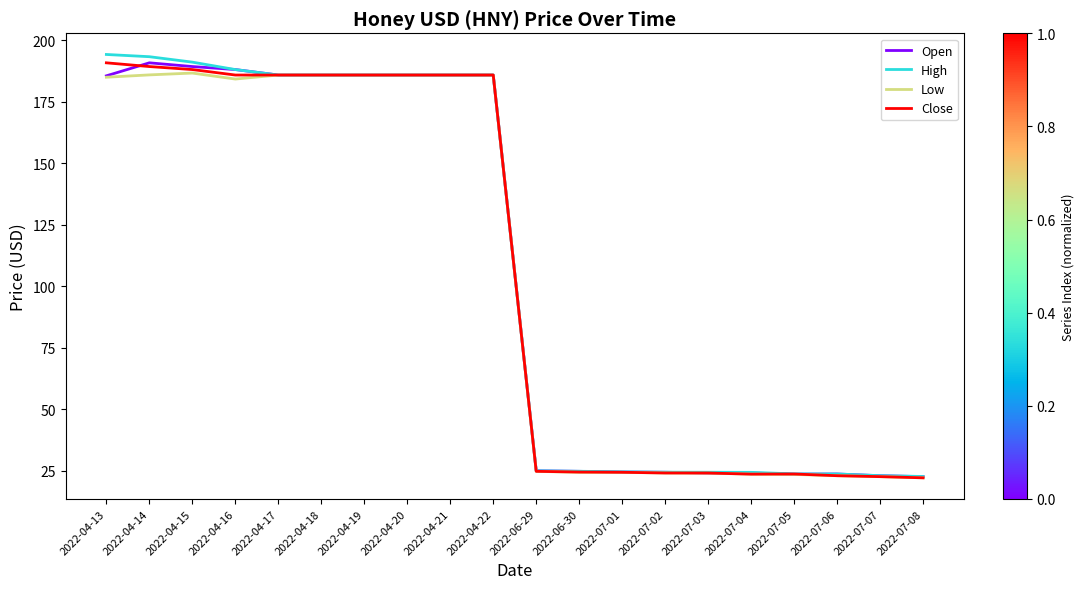

What is the greatest value displayed?

194.3